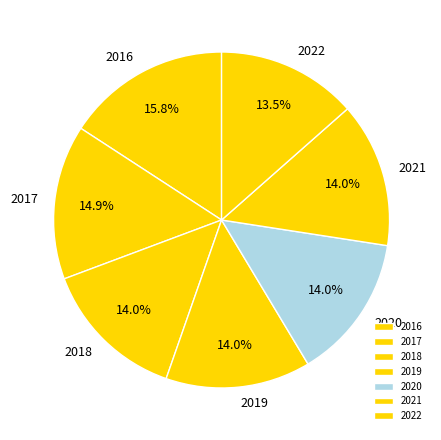

What is the ratio of the value at 2016 to the value at 2021?

1.1